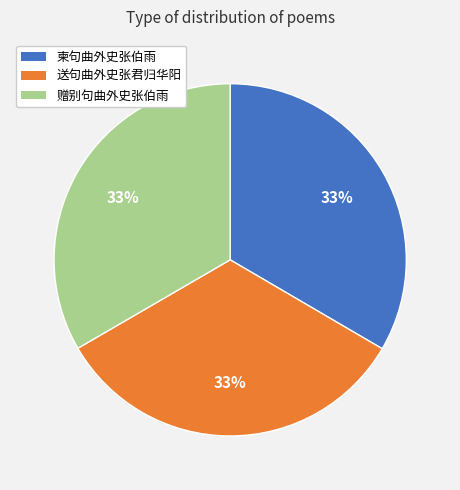

Does 赠别句曲外史张伯雨 represent more than half of the total?

No